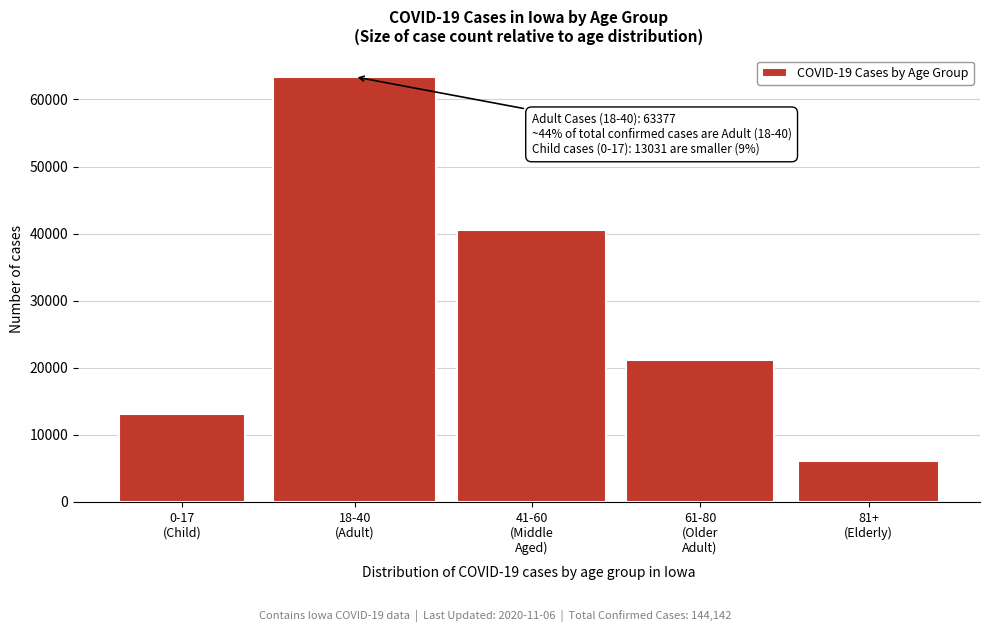

Reading left to right, what are all the values shown in this chart?

13031	63377	40587	21079	6032